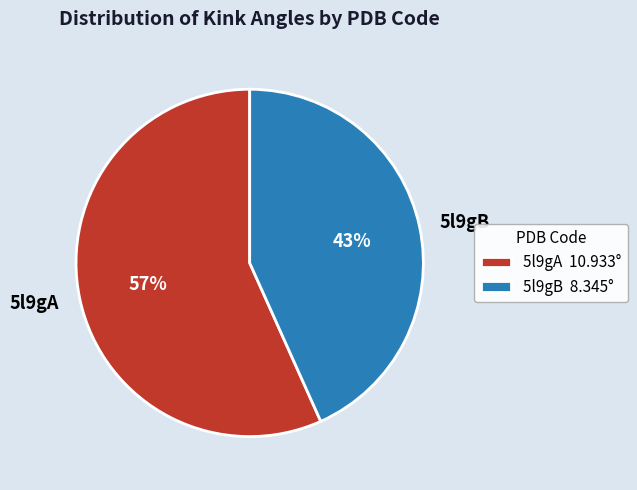

The 5l9gB slice represents 43% of the pie. True or false?

True